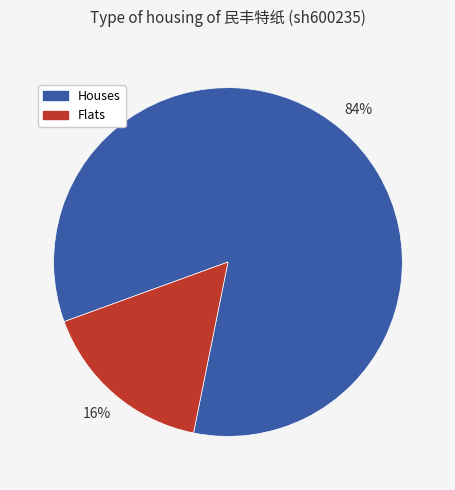

To the nearest percent, what is the average slice percentage?

50%